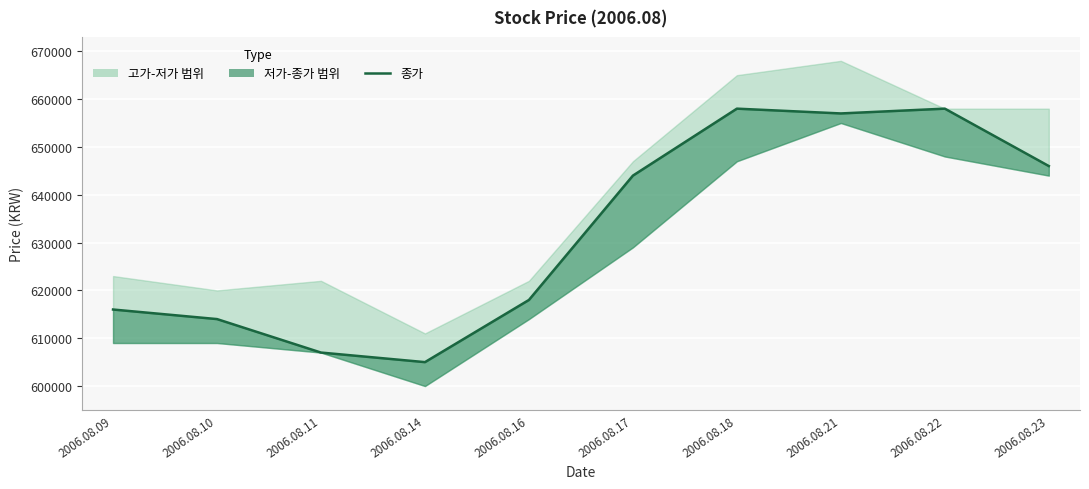

How many data points does each series have?

10